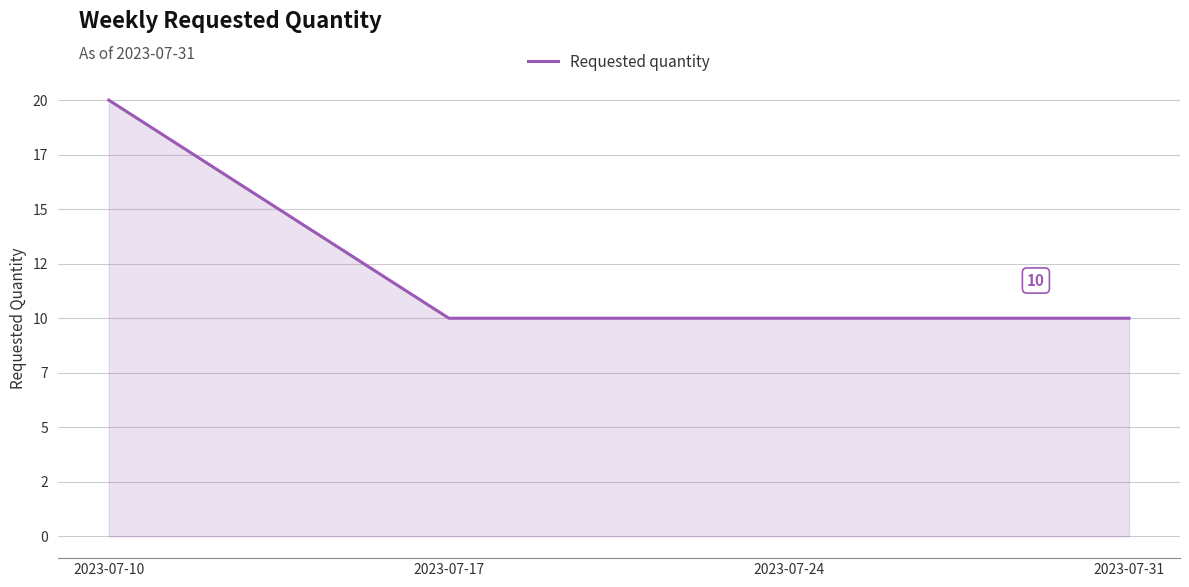

Does the chart display data point markers on the line(s)?

No